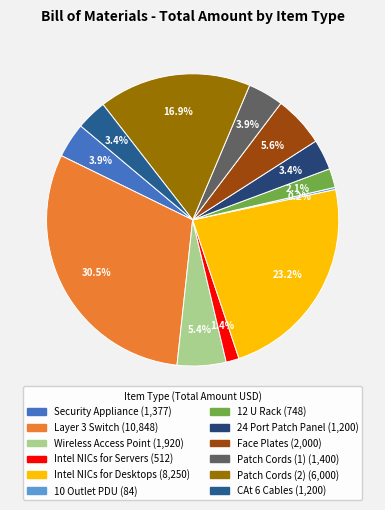

How many segments does this pie chart have?

12